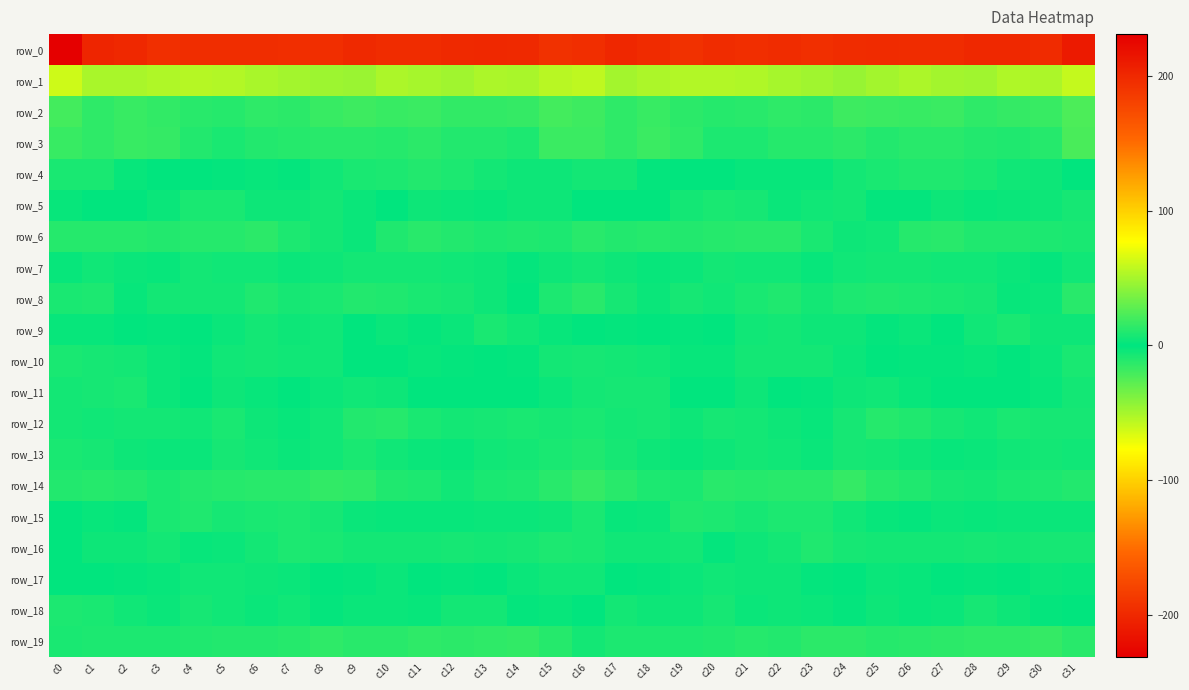

Between c22 and c5, which is larger?

c5